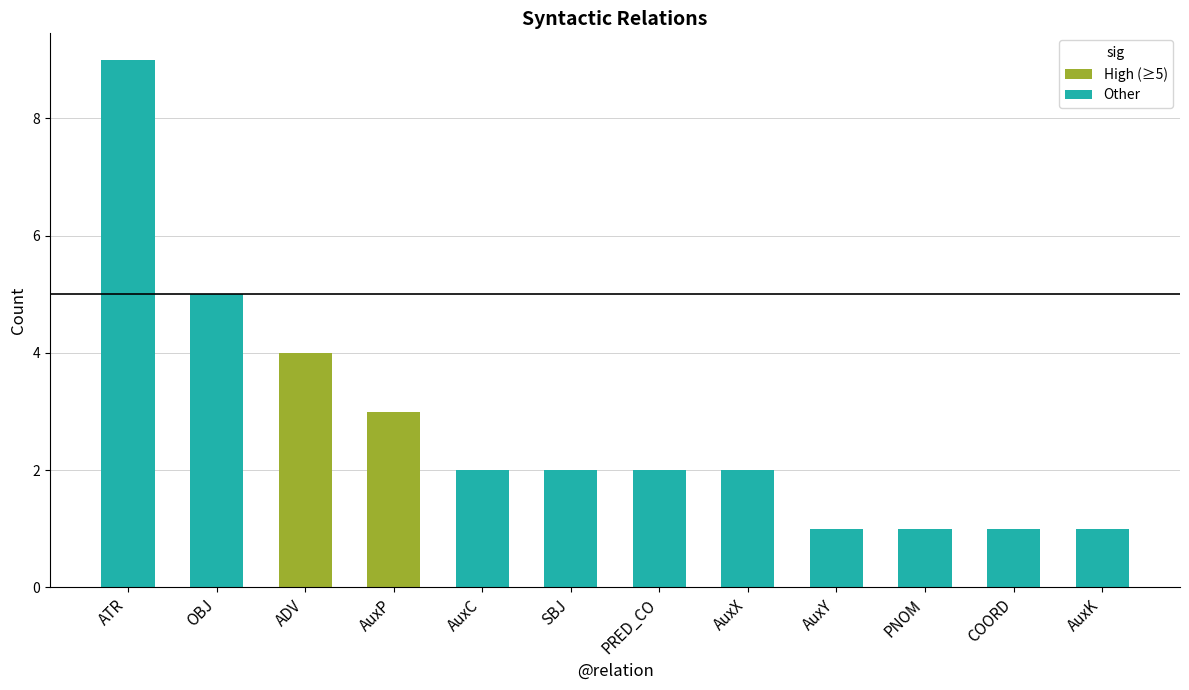

The value at COORD is 1. True or false?

True